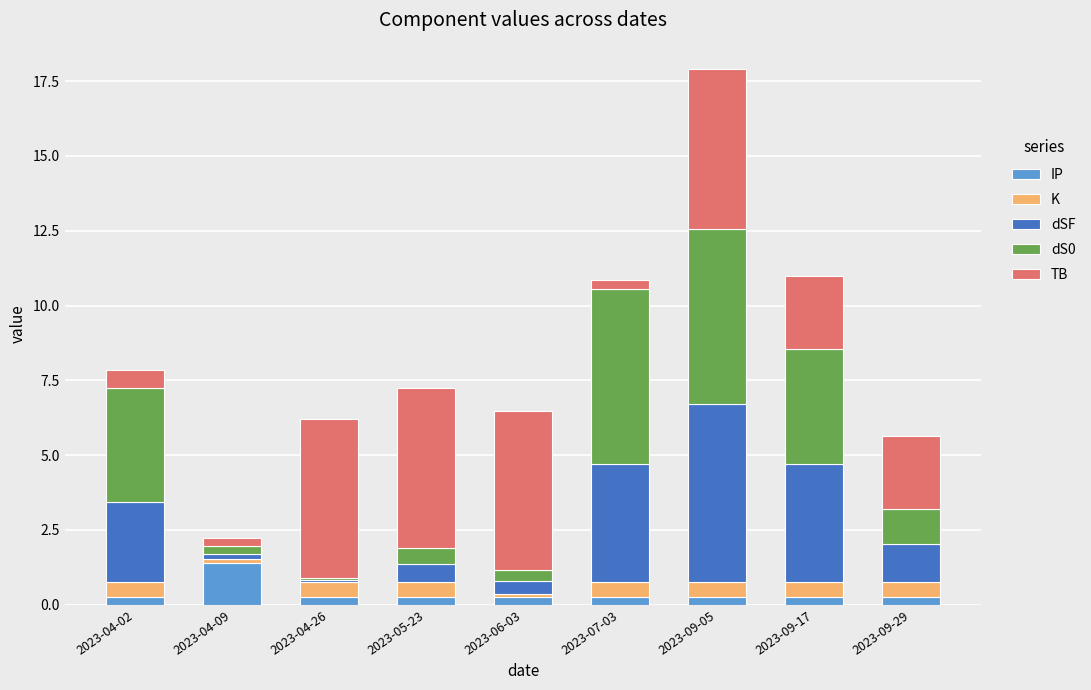

What is the maximum value for IP?

1.4